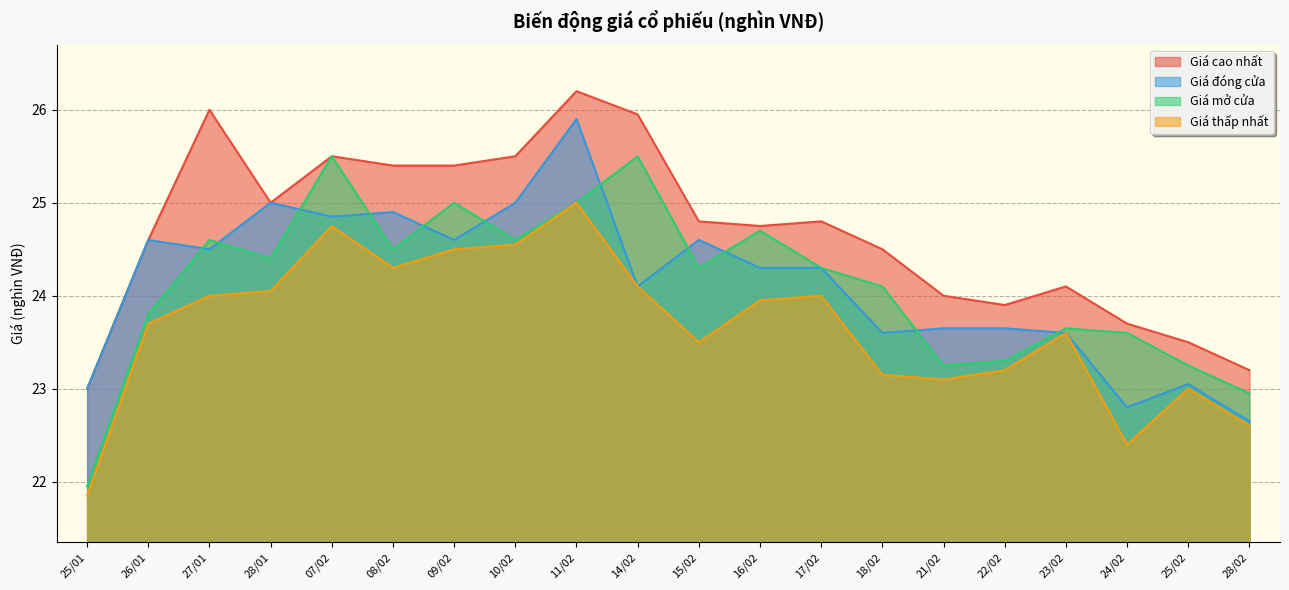

How many interior local peaks does the Giá thấp nhất series have?

5